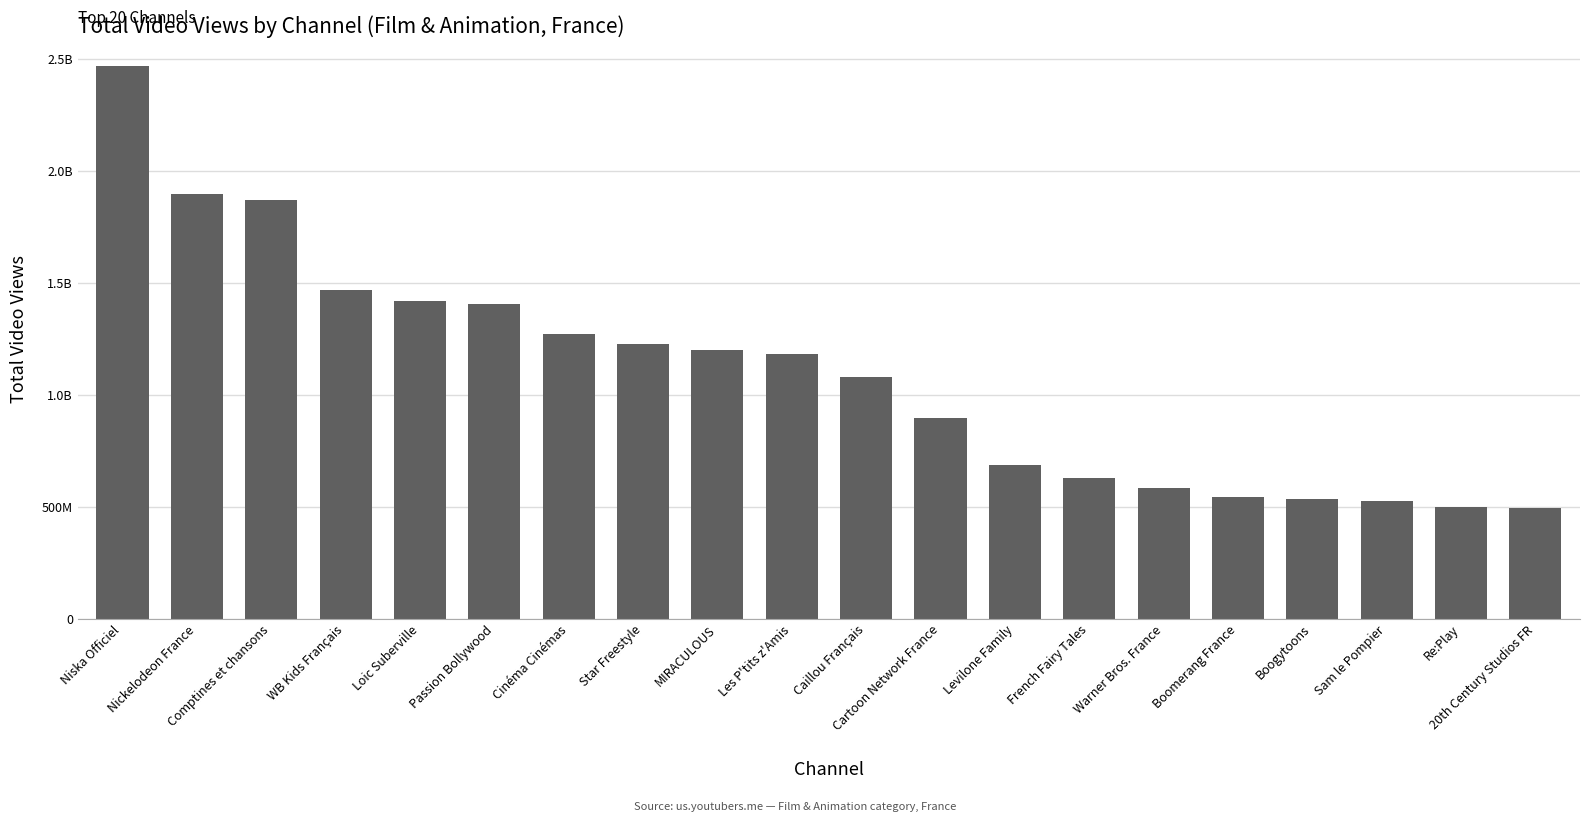

What is the label of the 11th bar from the right?

Les P'tits z'Amis